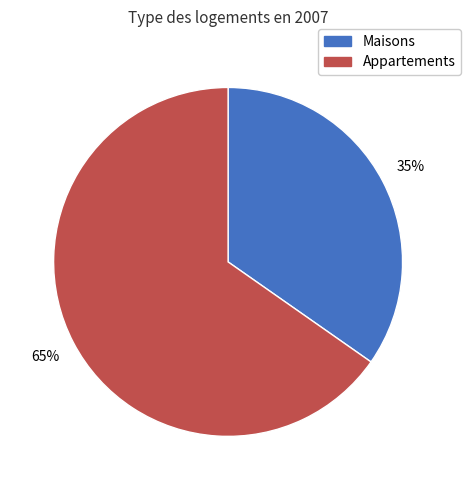

Is there any slice that represents more than half of the pie?

Yes